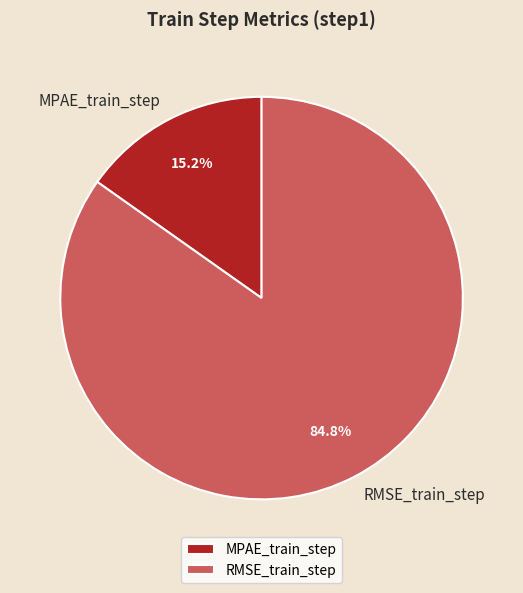

To the nearest percent, what percentage of the pie is RMSE_train_step?

85%